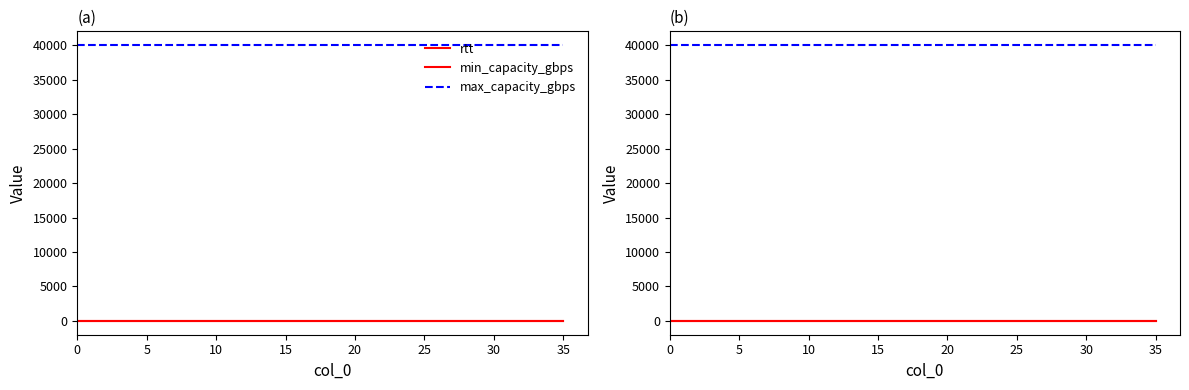

Between 11 and 35, which is larger?

11